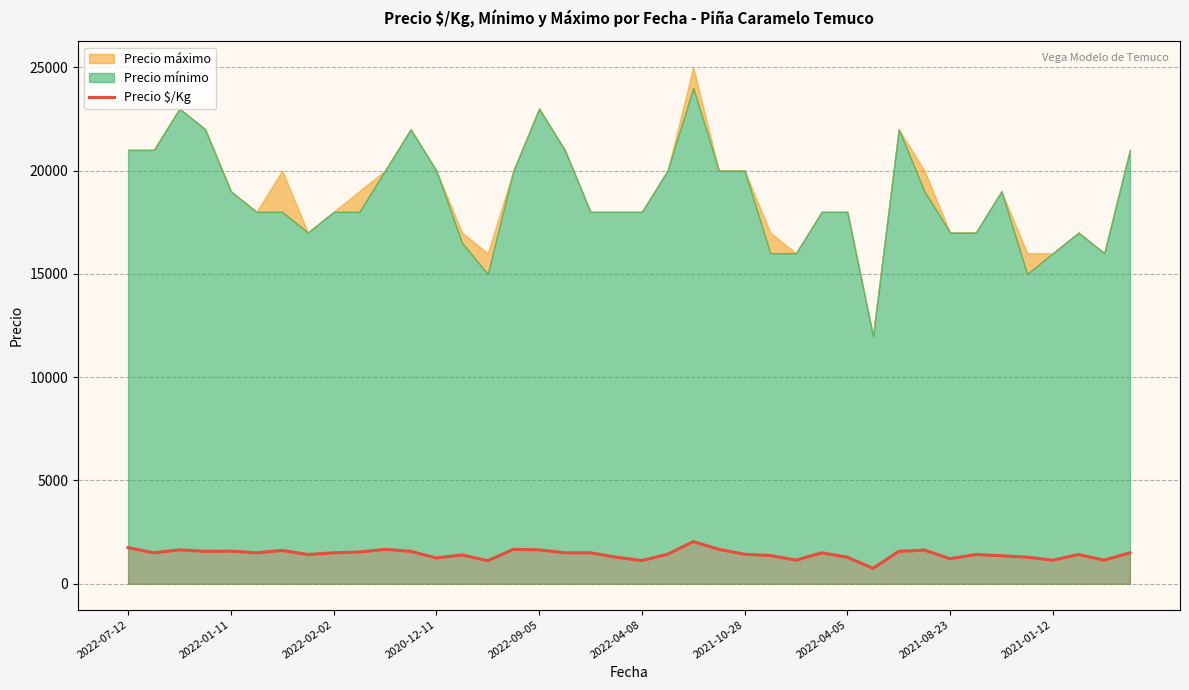

What is the lowest value of the Precio $/Kg series?

750